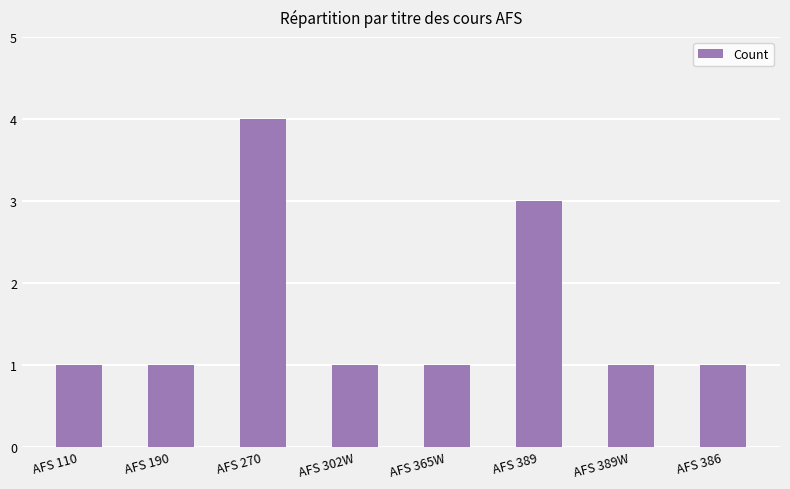

Does the chart contain stacked bars?

No